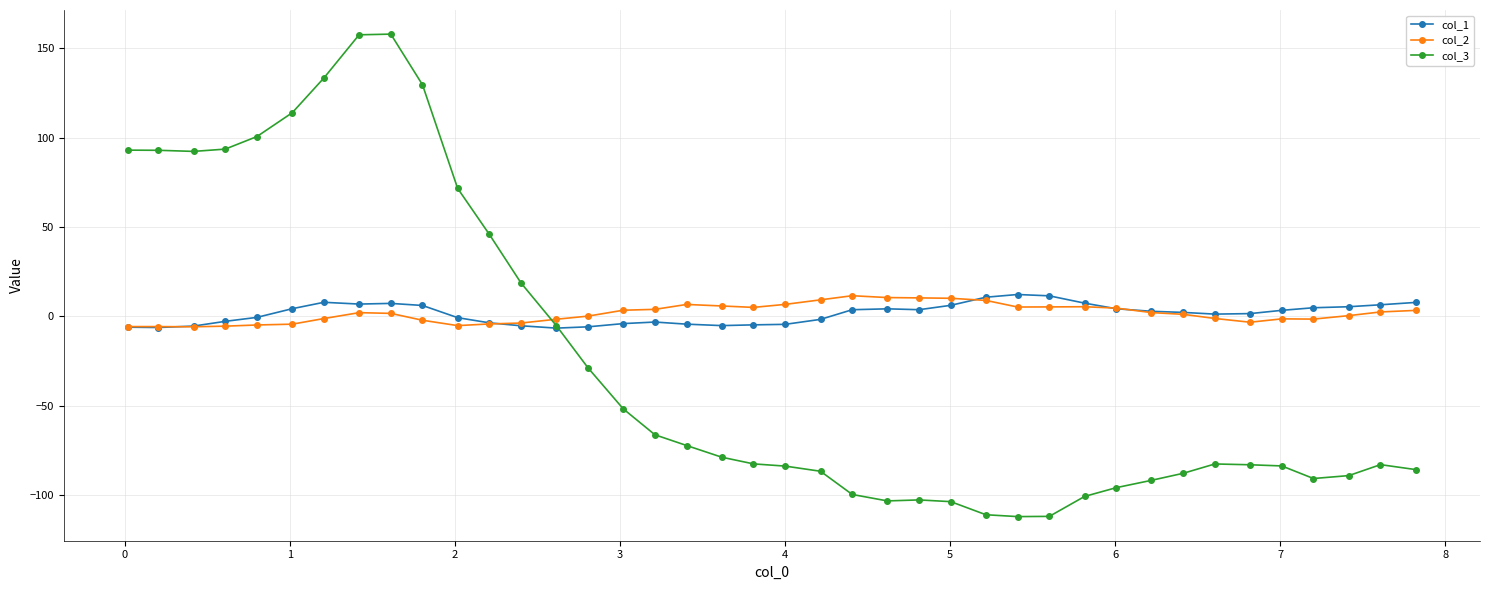

Which series has the widest spread of values?

col_3